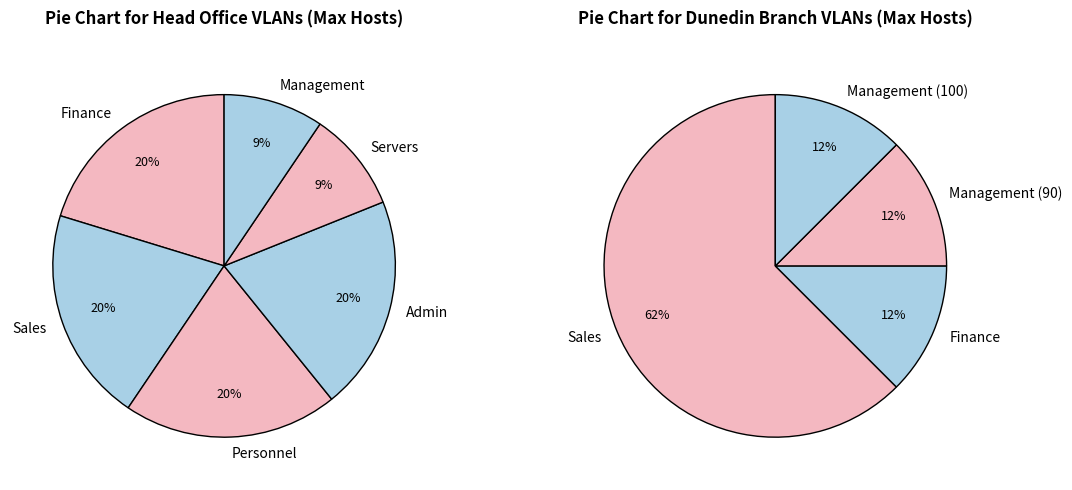

Which slice is the smallest?

Servers